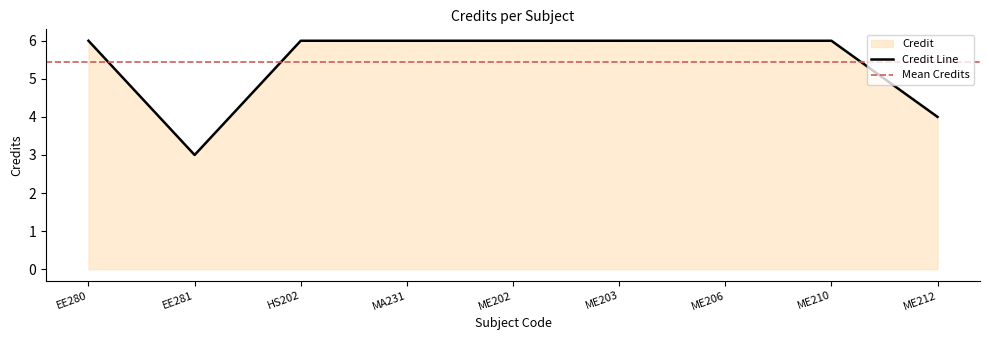

True or false: there are more than 0 points higher than both neighbors.

False